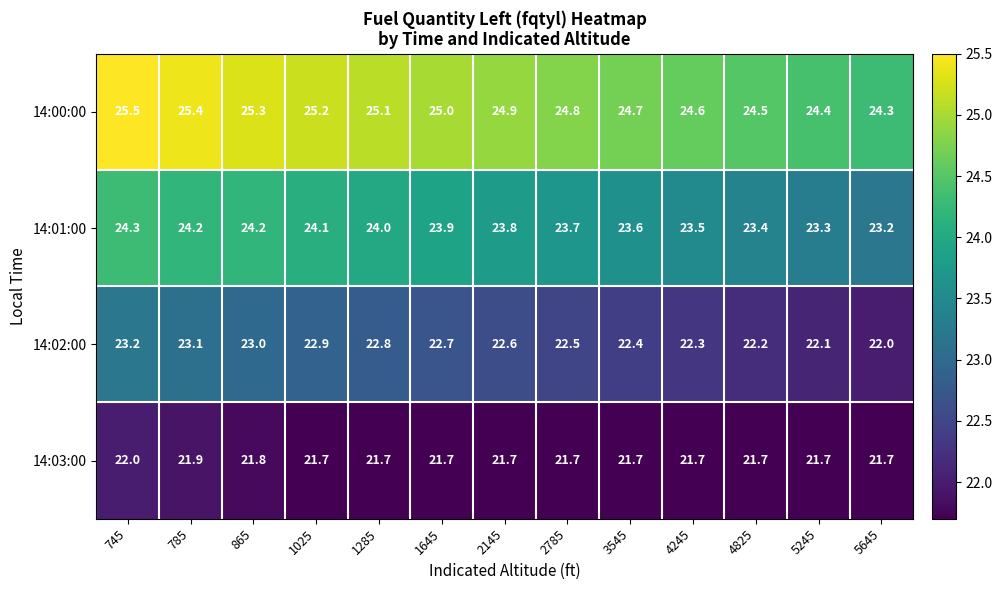

What is the total value across all series at 745?

95.0